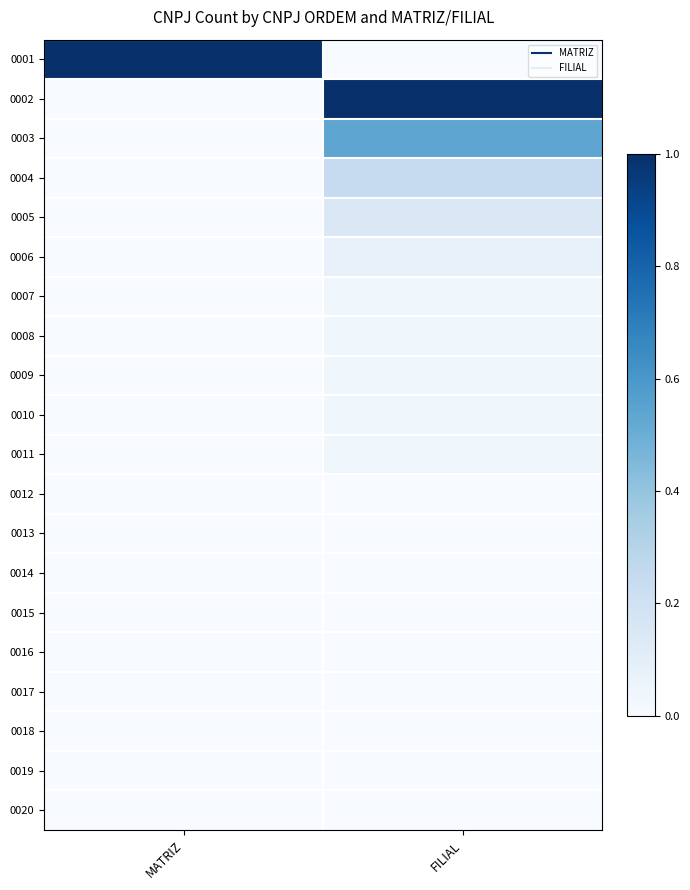

At which category is the sum across all series the highest?

FILIAL